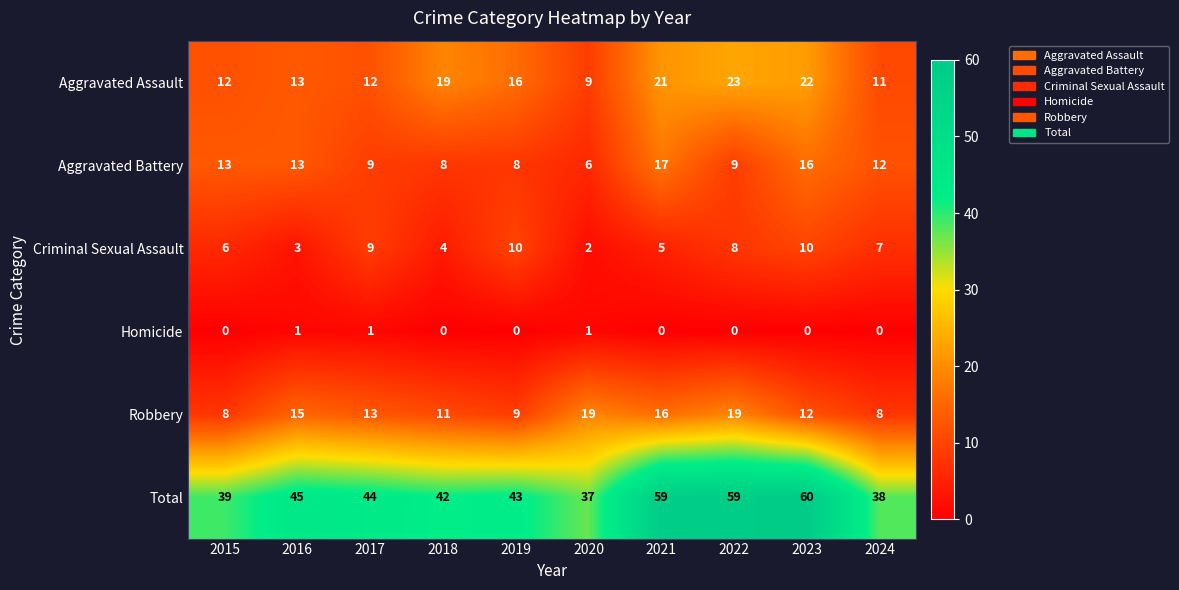

True or false: Criminal Sexual Assault has a value of 9 at 2017.

True